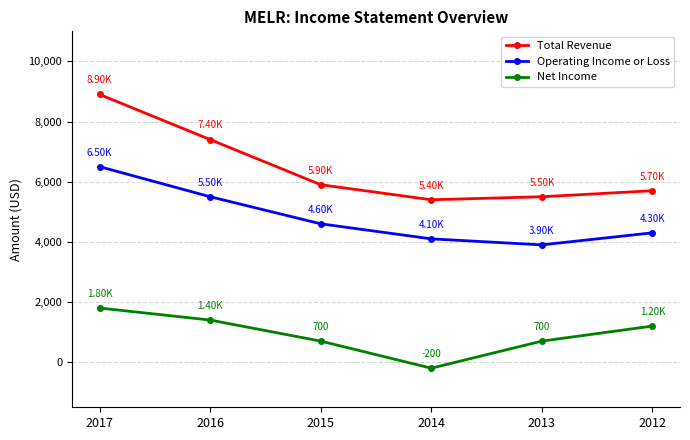

True or false: Total Revenue and Net Income cross at least once.

False